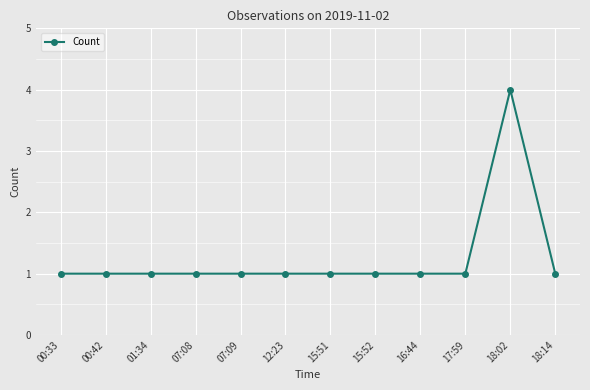

What is the maximum value shown in the chart?

4